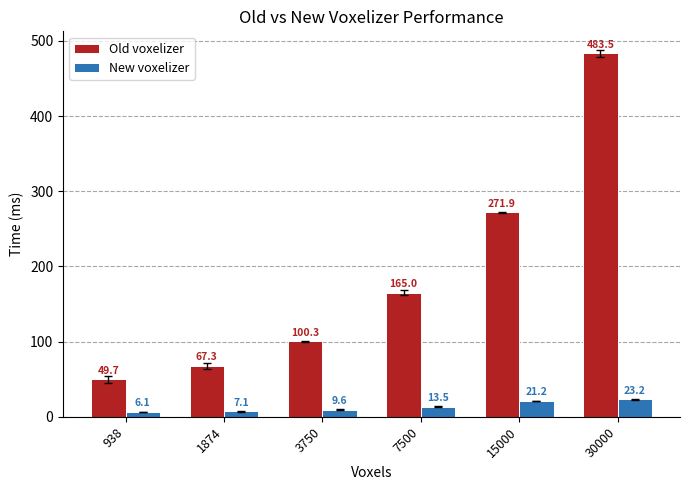

What are all the series names shown in the legend?

Old voxelizer, New voxelizer